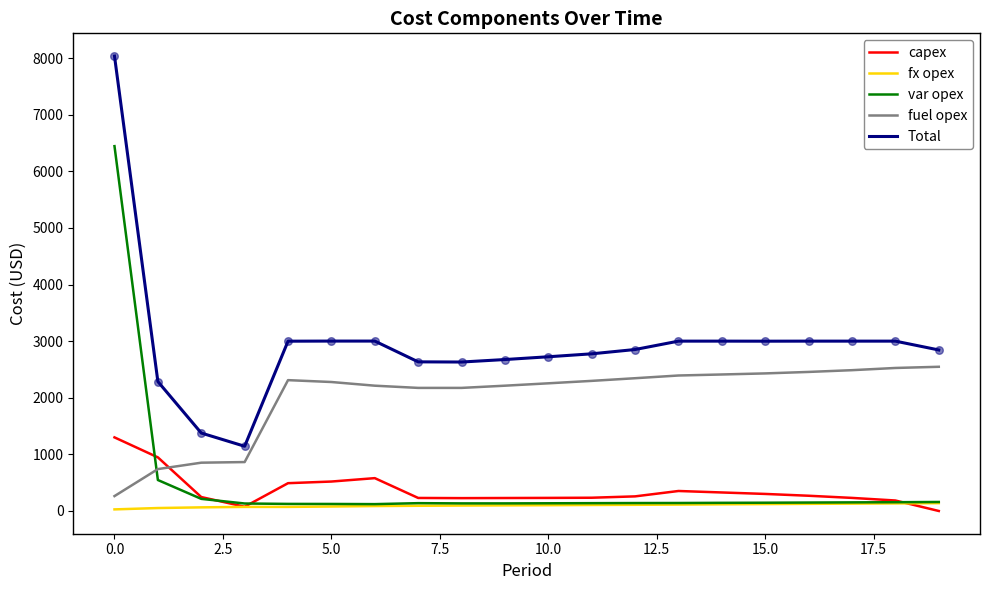

Which series has the largest total across all categories?

Total